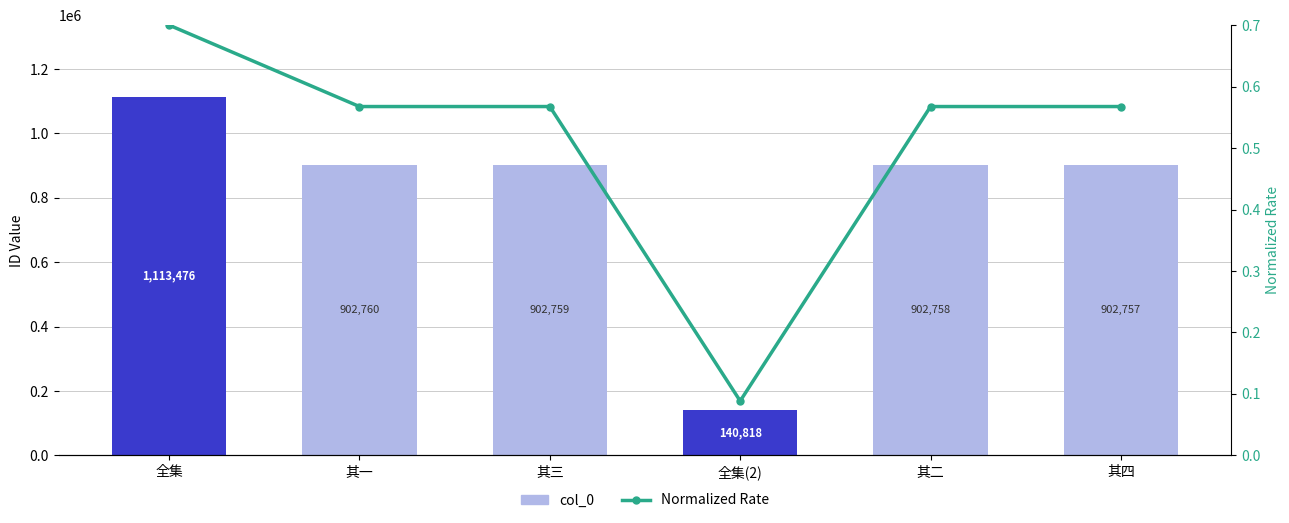

True or false: col_0 has a value of 343888.5 at 其一.

False